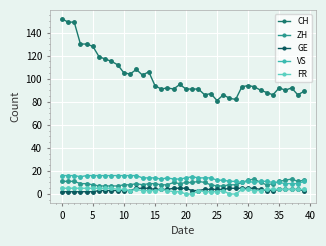

How many values in the FR series are below 4?

18